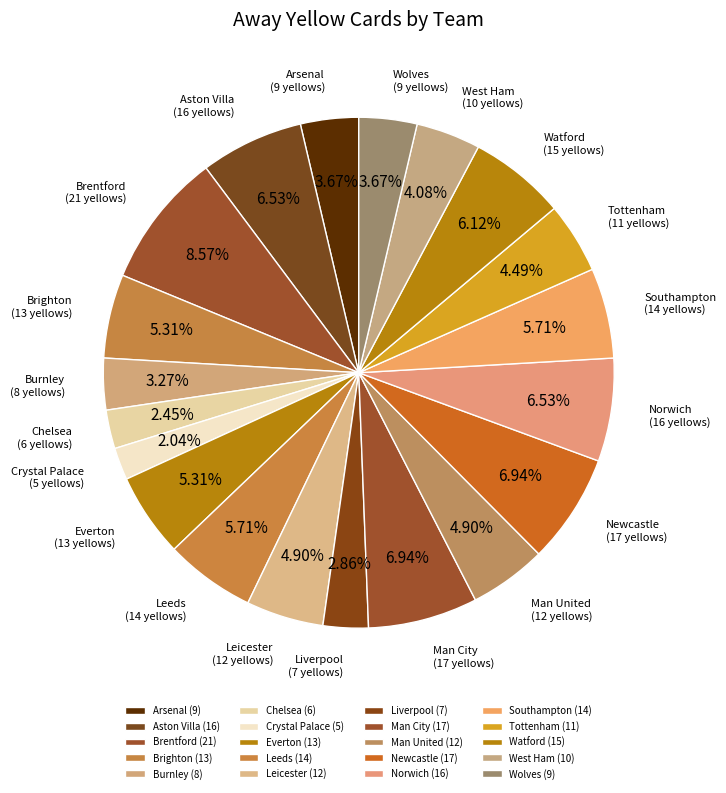

What is the largest slice in the pie chart?

Brentford